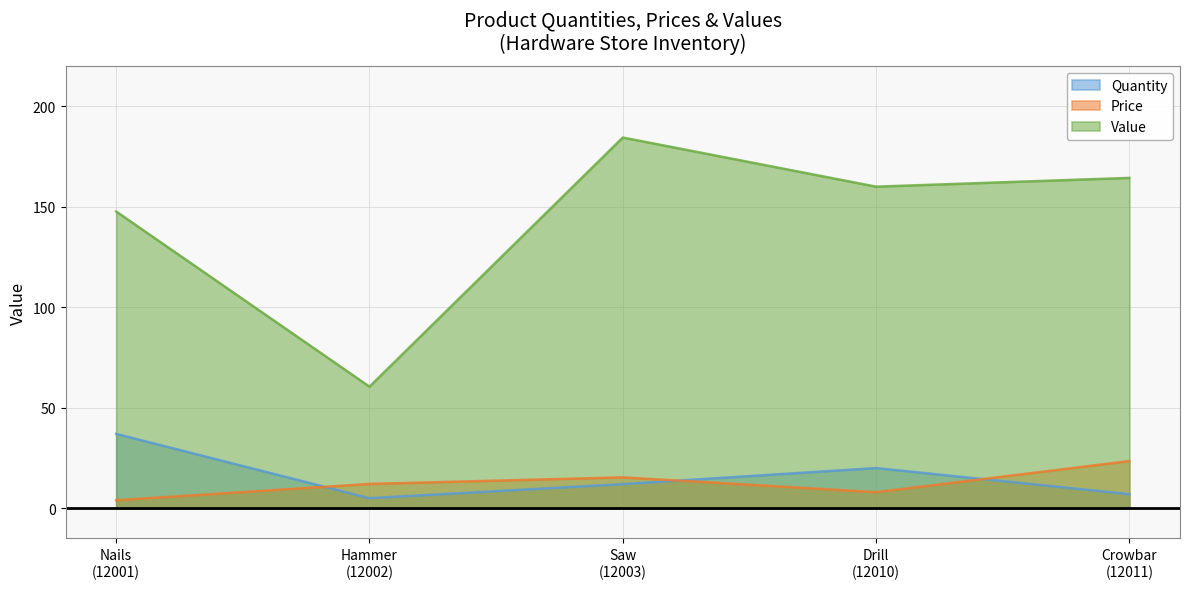

Where is Value nearest to the value 122?

Nails
(12001)